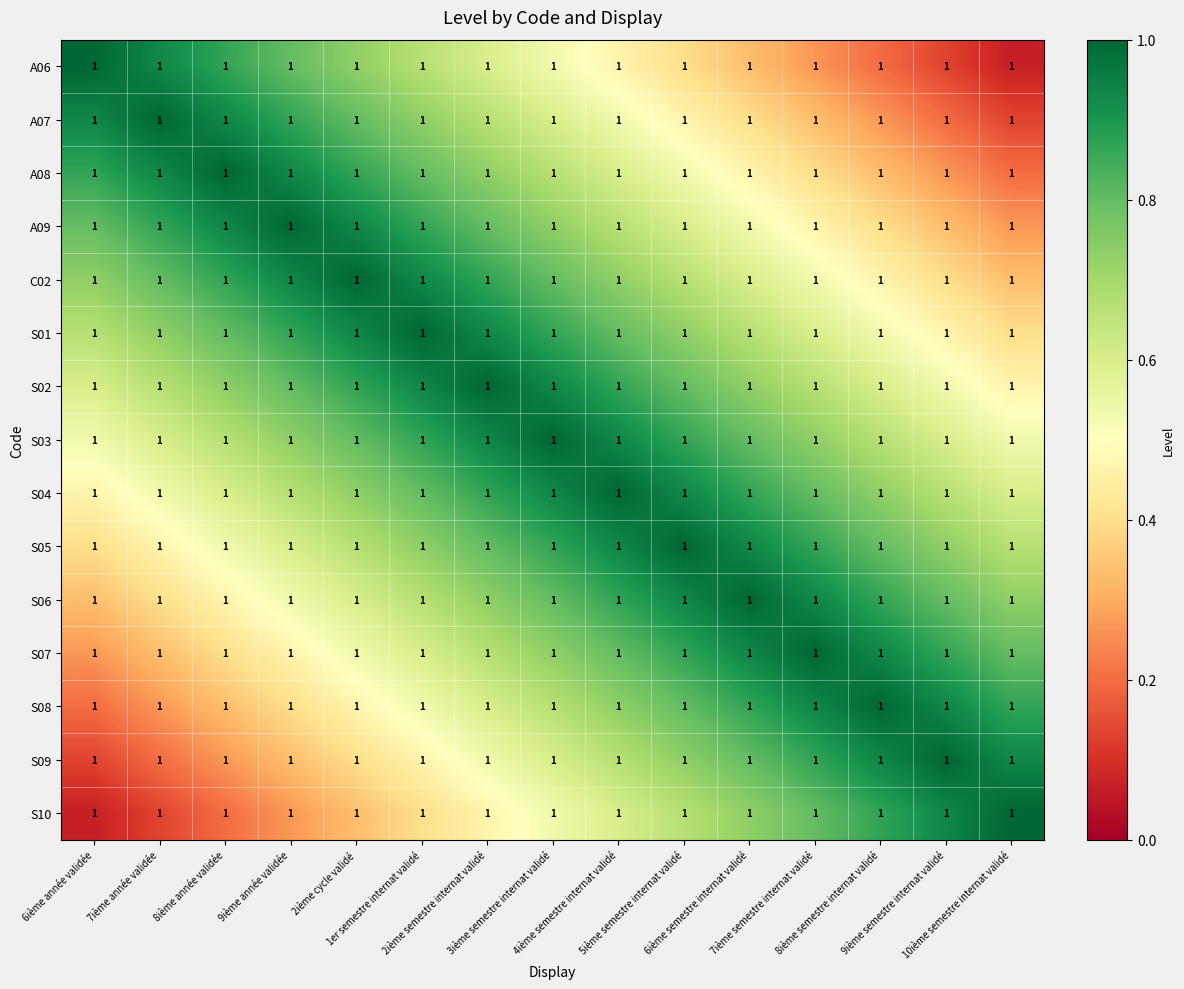

At 8ième semestre internat validé, list the series in order from largest to smallest.

S08, S09, S07, S10, S06, S05, S04, S03, S02, S01, C02, A09, A08, A07, A06